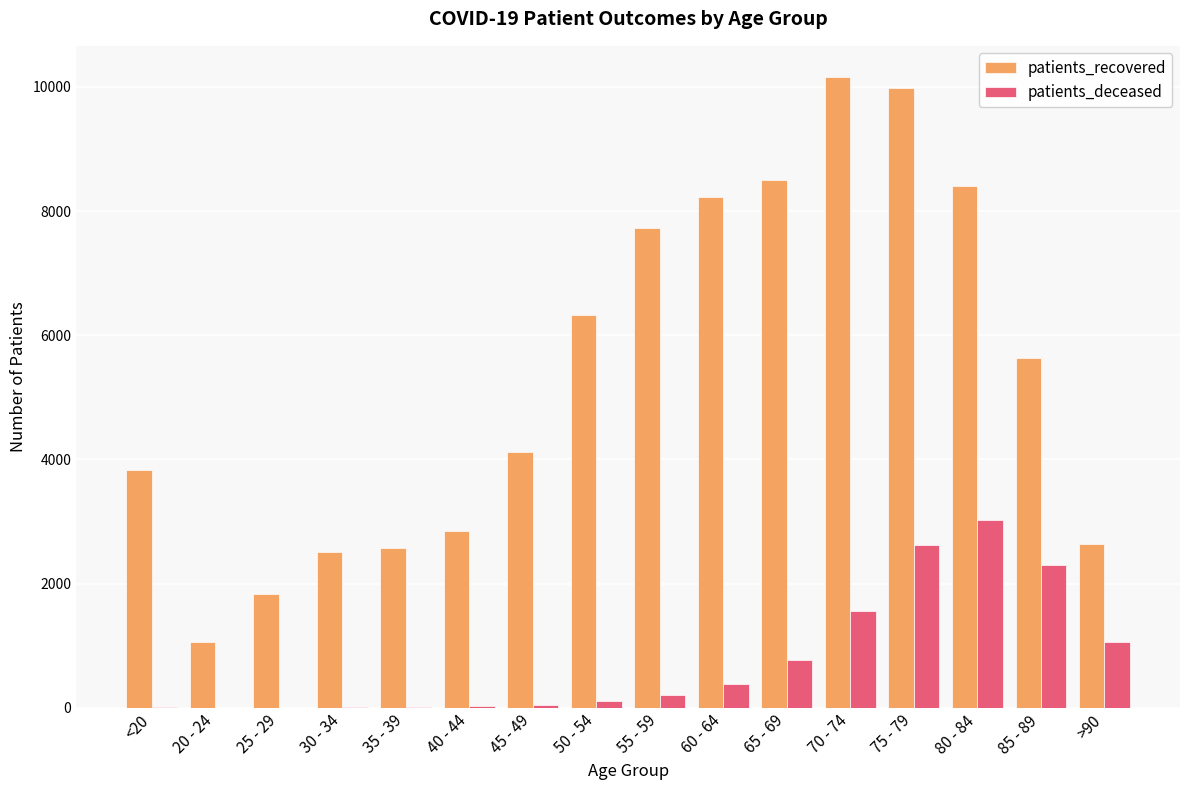

At which category is the sum across all series the highest?

75 - 79